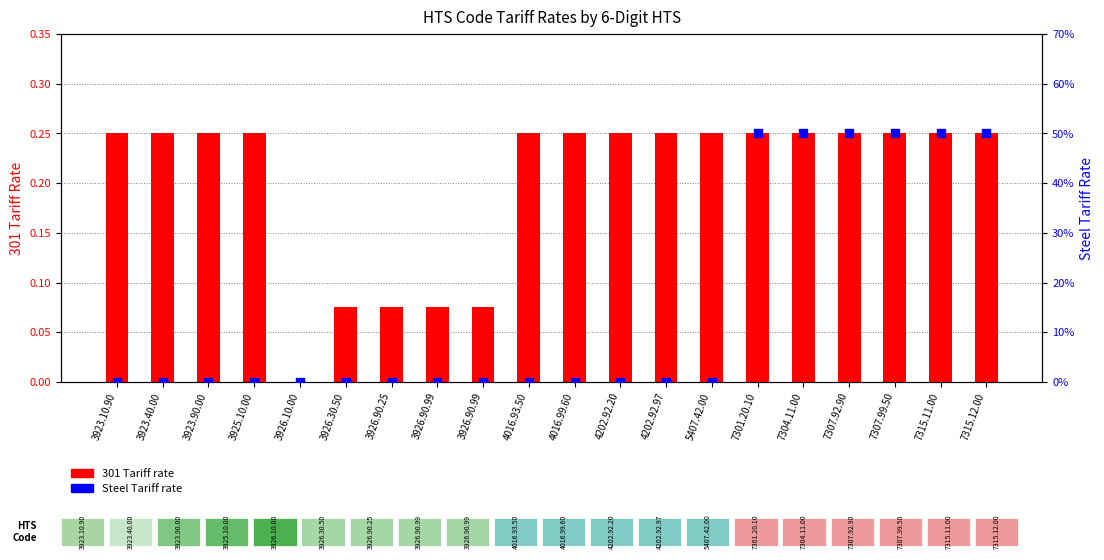

At how many categories does at least one series exceed 0?

19